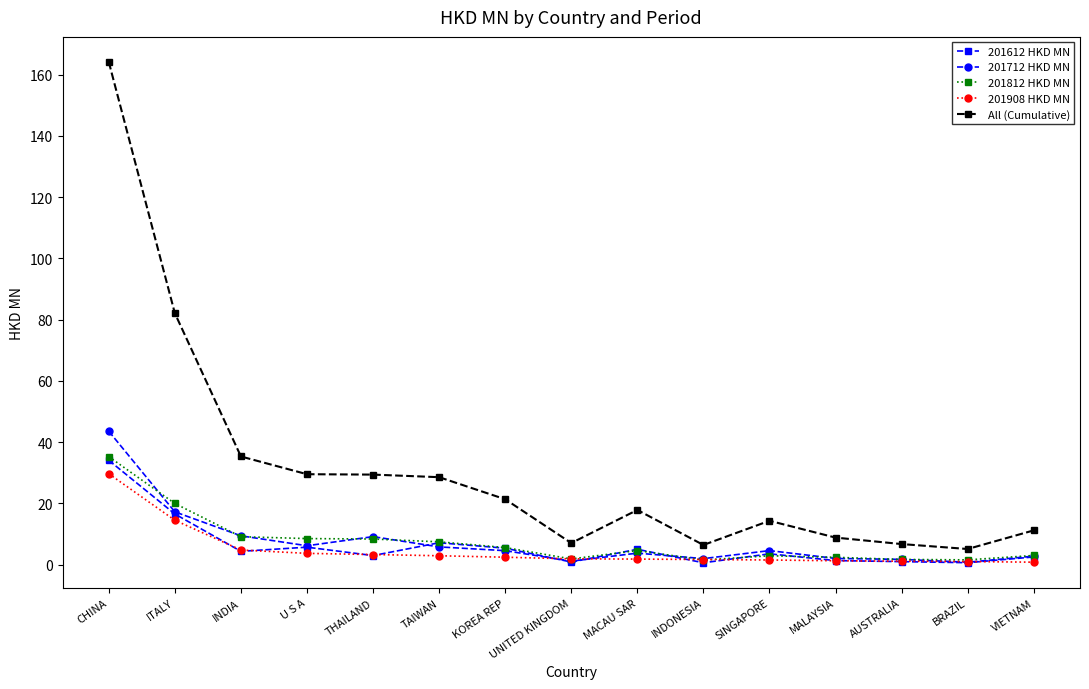

Is it true that 201612 HKD MN equals 16.6 at ITALY?

True